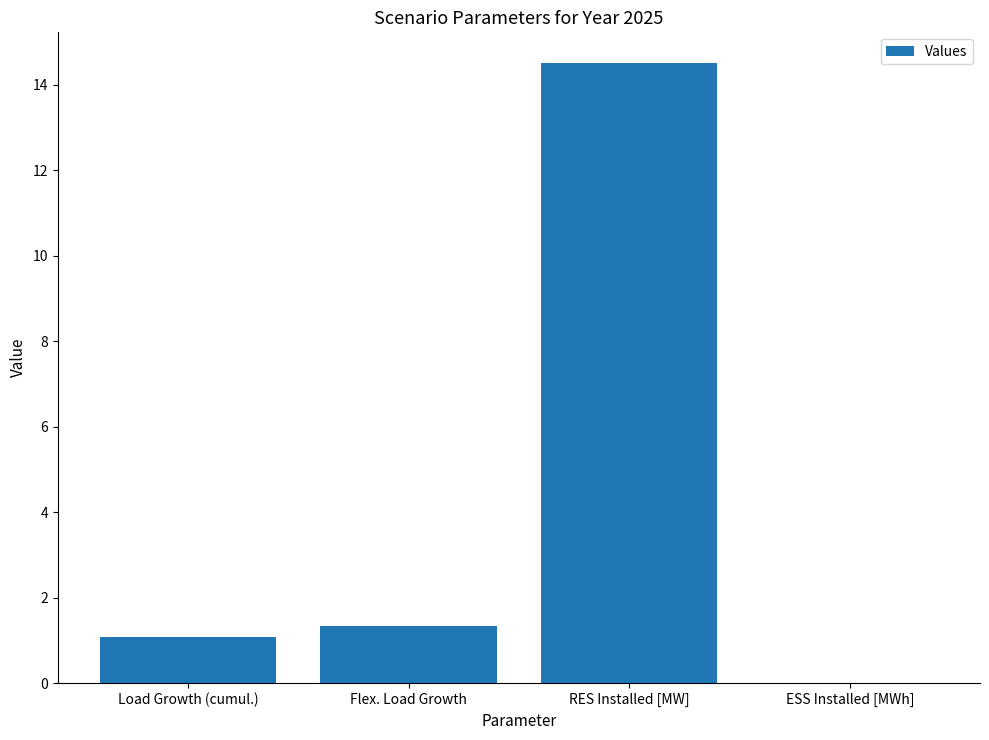

Reading left to right, list all the values displayed in this chart.

1.1	1.3	14.5	0.0